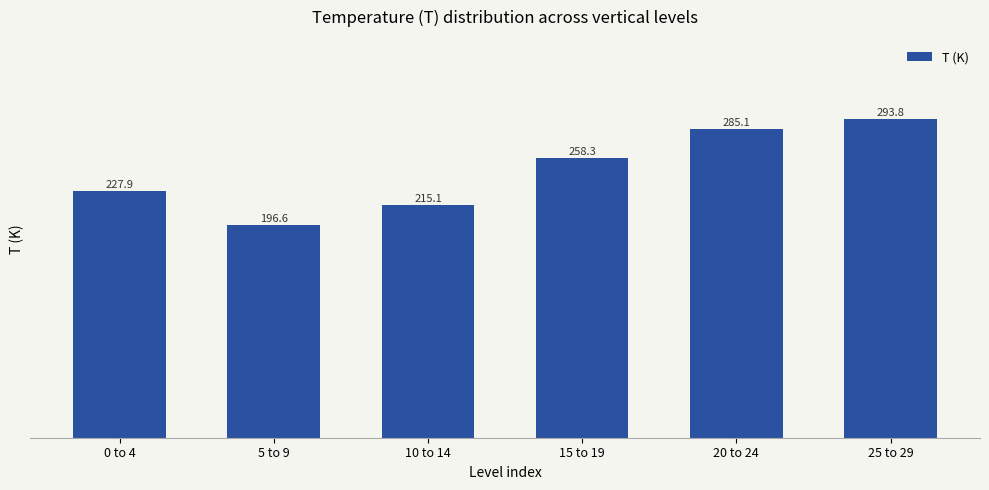

Reading left to right, what are all the values shown in this chart?

0 to 4=227.9	5 to 9=196.6	10 to 14=215.1	15 to 19=258.3	20 to 24=285.1	25 to 29=293.8